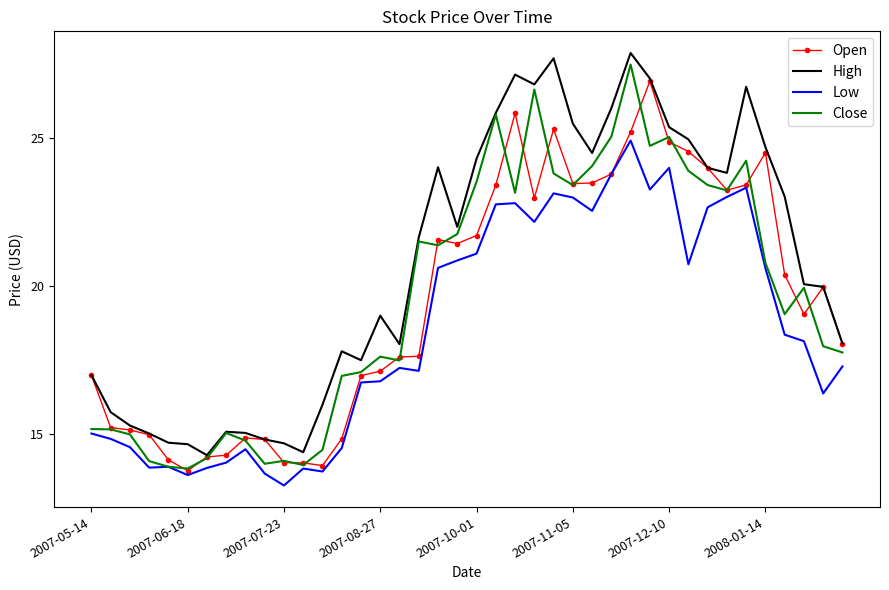

What is the smallest value displayed?

13.3